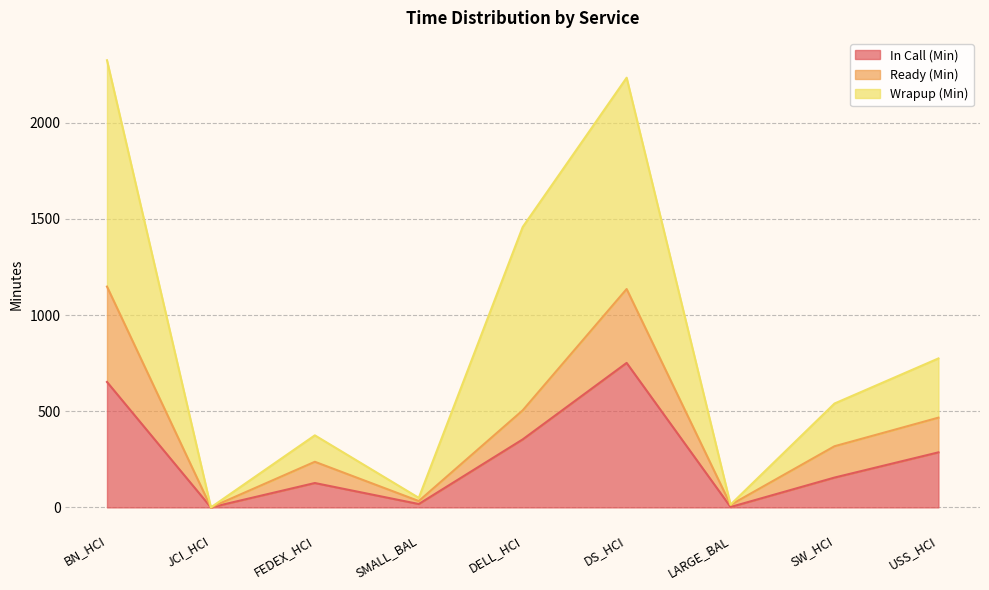

Which series has the largest total across all categories?

Wrapup (Min)